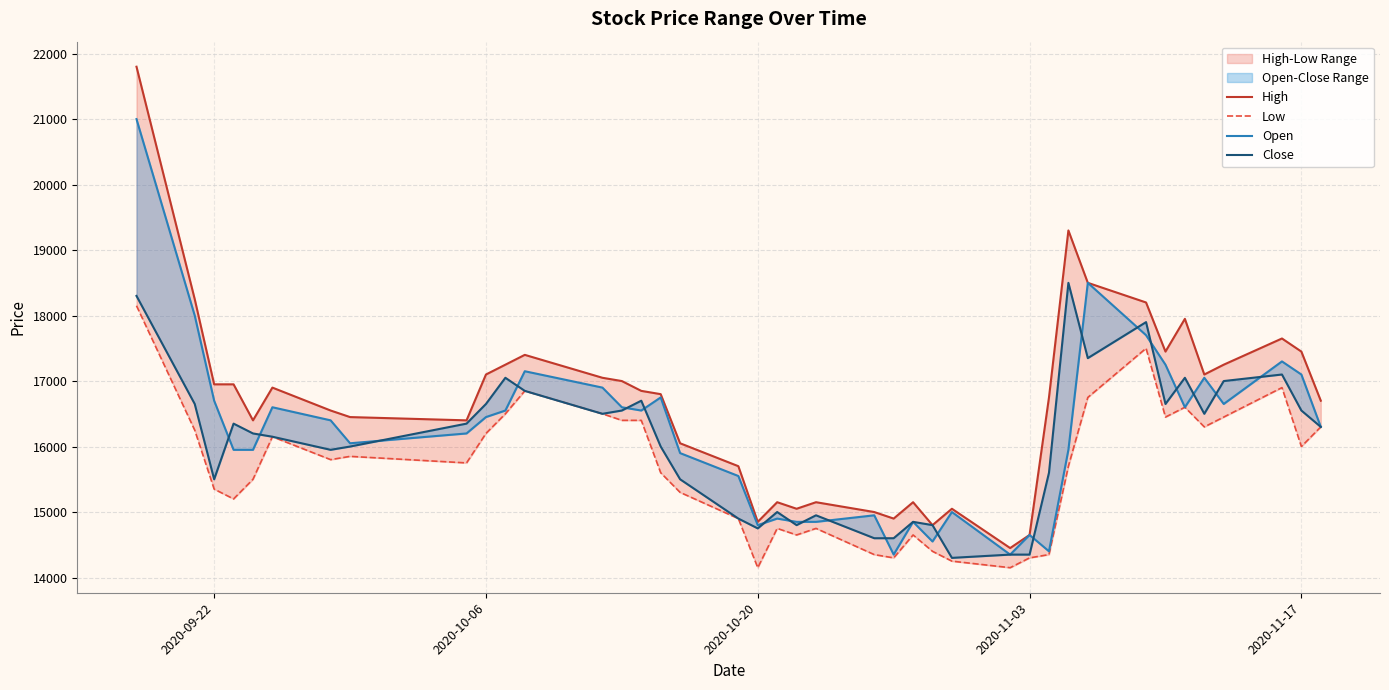

Which series has the largest total across all categories?

High